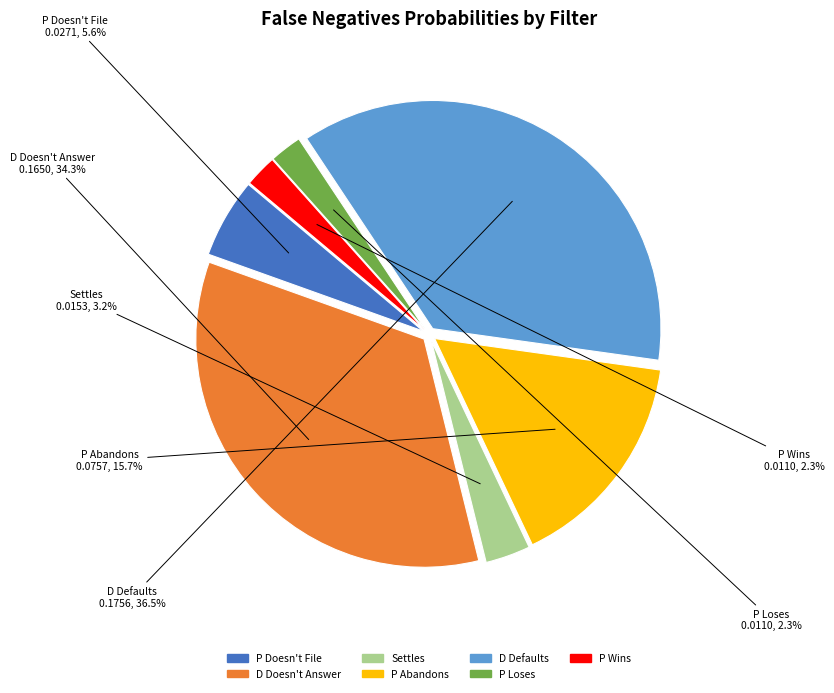

Which slice is the largest?

D Defaults